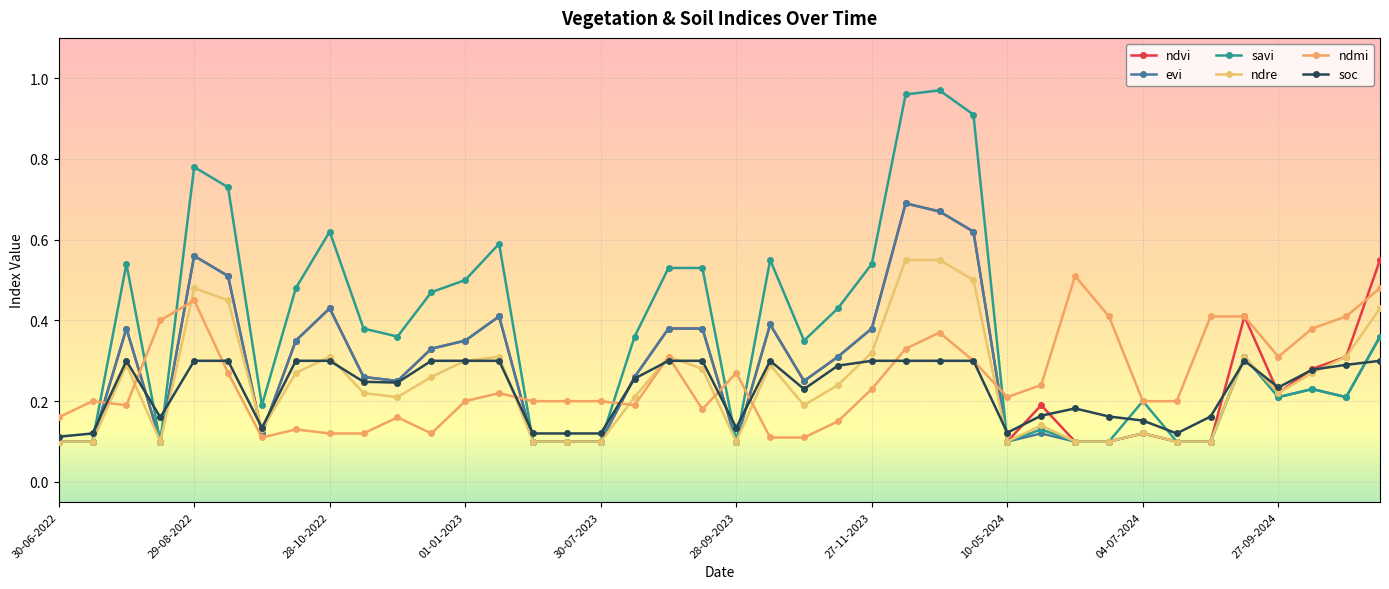

How many interior local valleys does the evi series have?

8